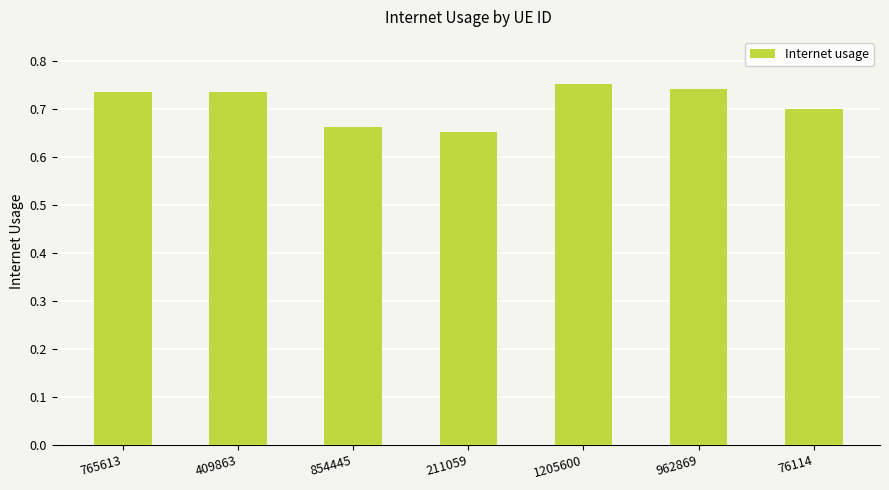

What is the sum of the values at 962869 and 409863?

1.5